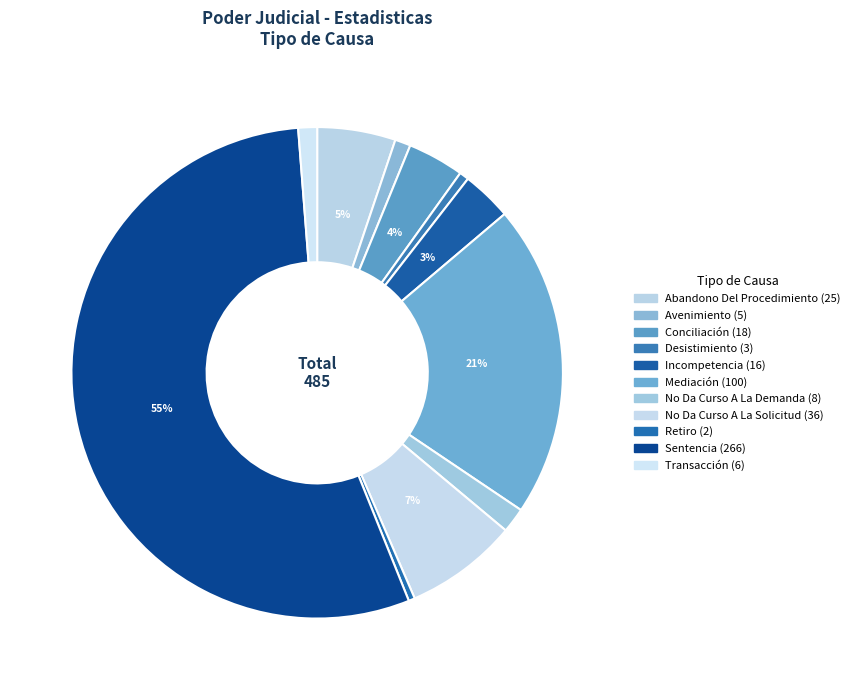

To the nearest percent, what portion does Abandono Del Procedimiento represent?

5%